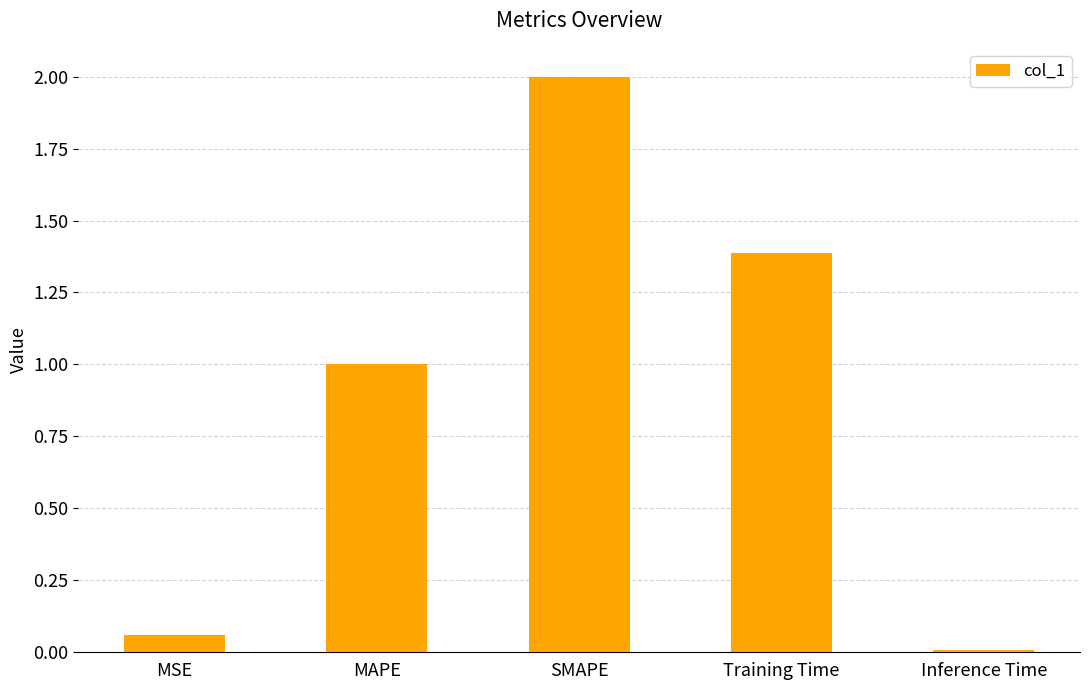

Rank the categories by value from lowest to highest.

Inference Time, MSE, MAPE, Training Time, SMAPE